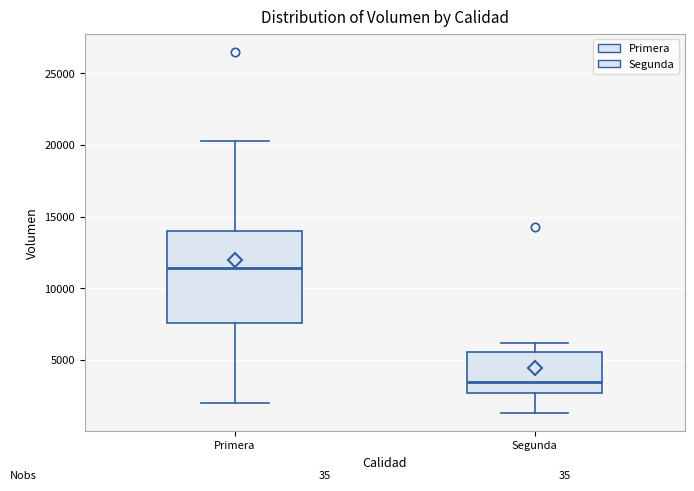

Which box has the highest median line?

Primera